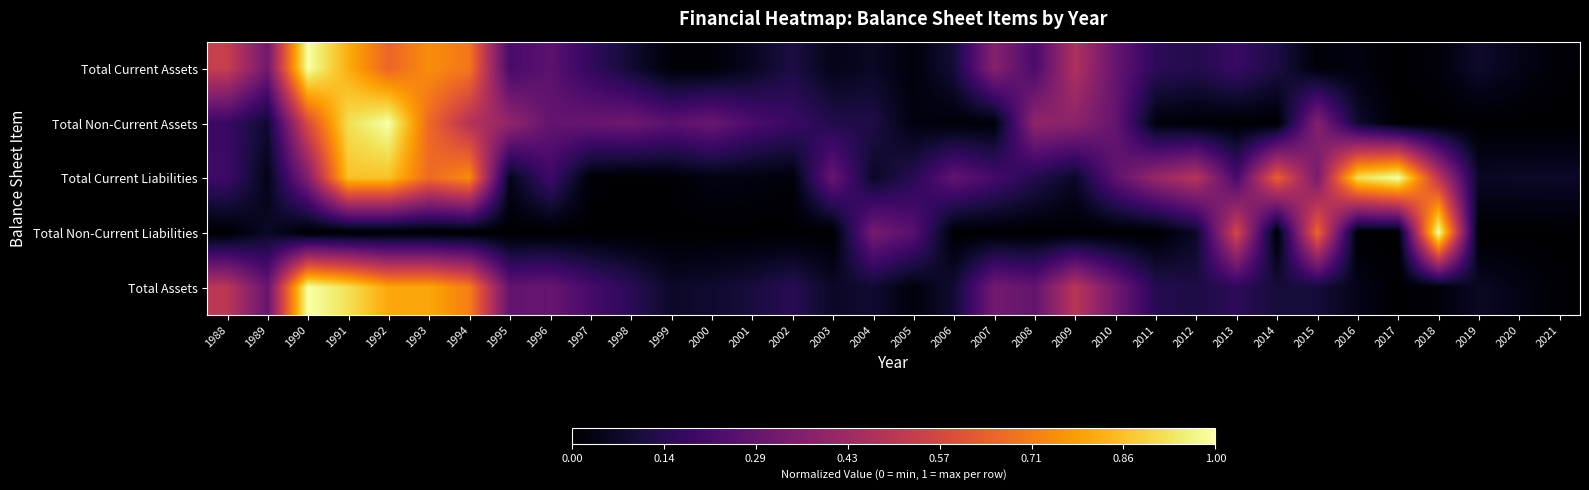

What is the total value across all series at 2006?

0.5